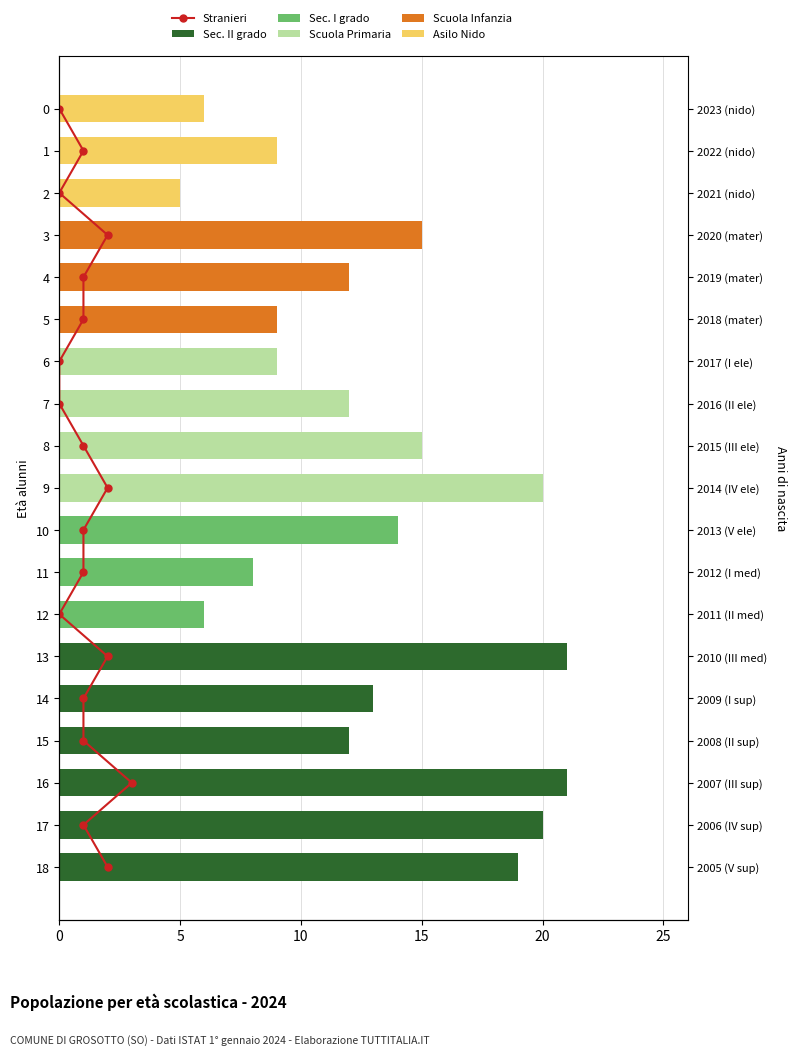

How many distinct data groups are displayed?

6